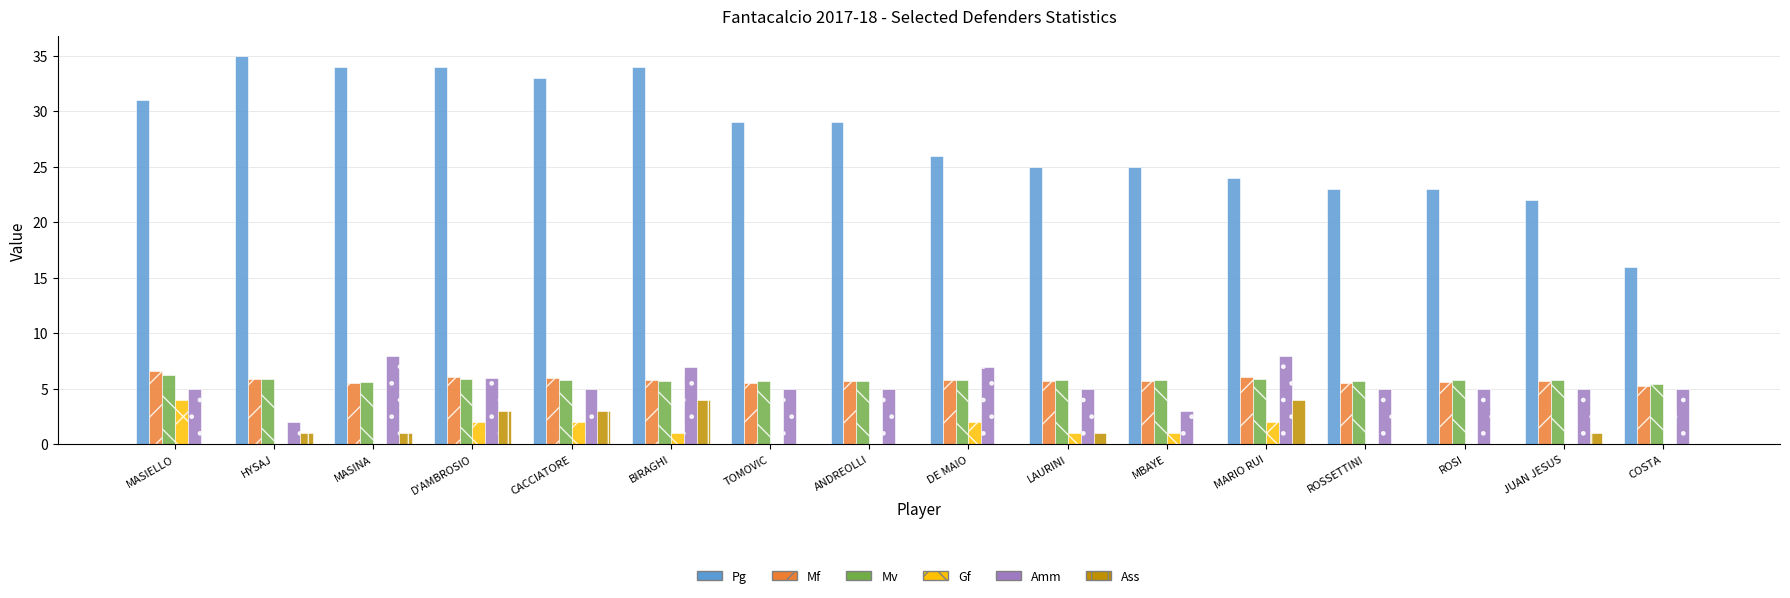

At which label does Gf first exceed 1?

MASIELLO